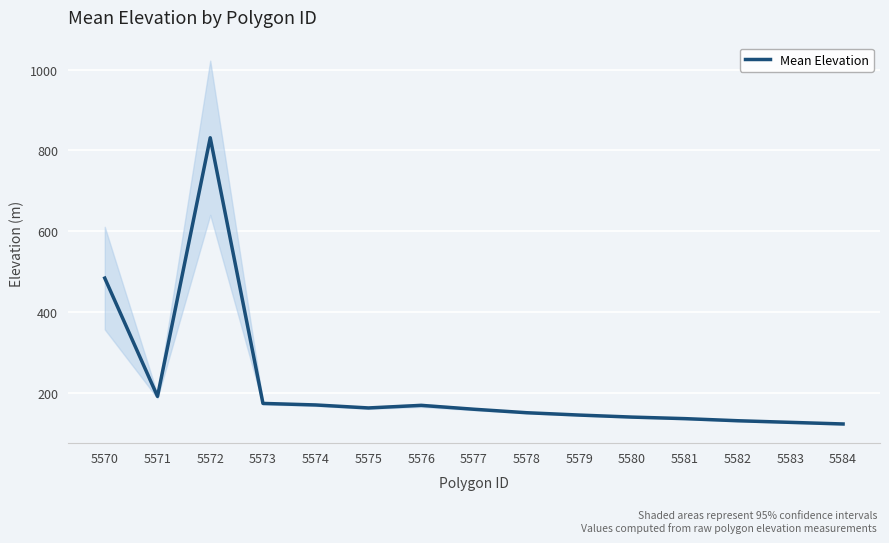

The chart shows a value of 1301.7 at 5572. True or false?

False